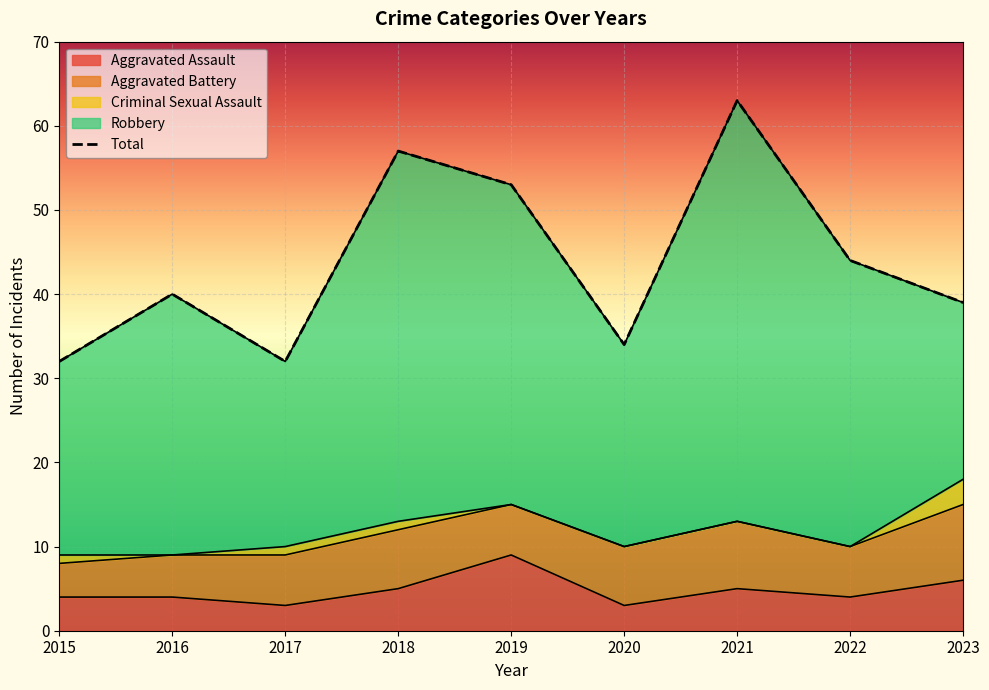

Which category has the highest value in the Aggravated Assault series?

2019